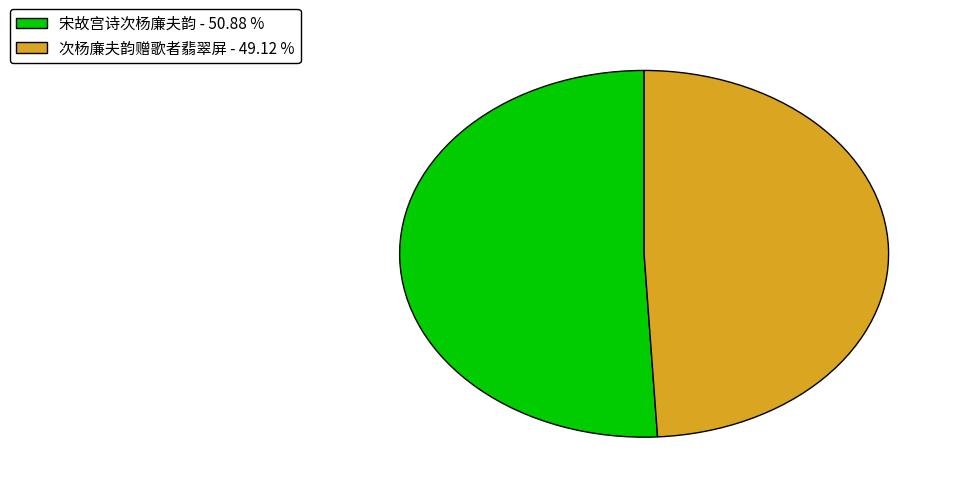

Is there a majority slice in this chart?

Yes